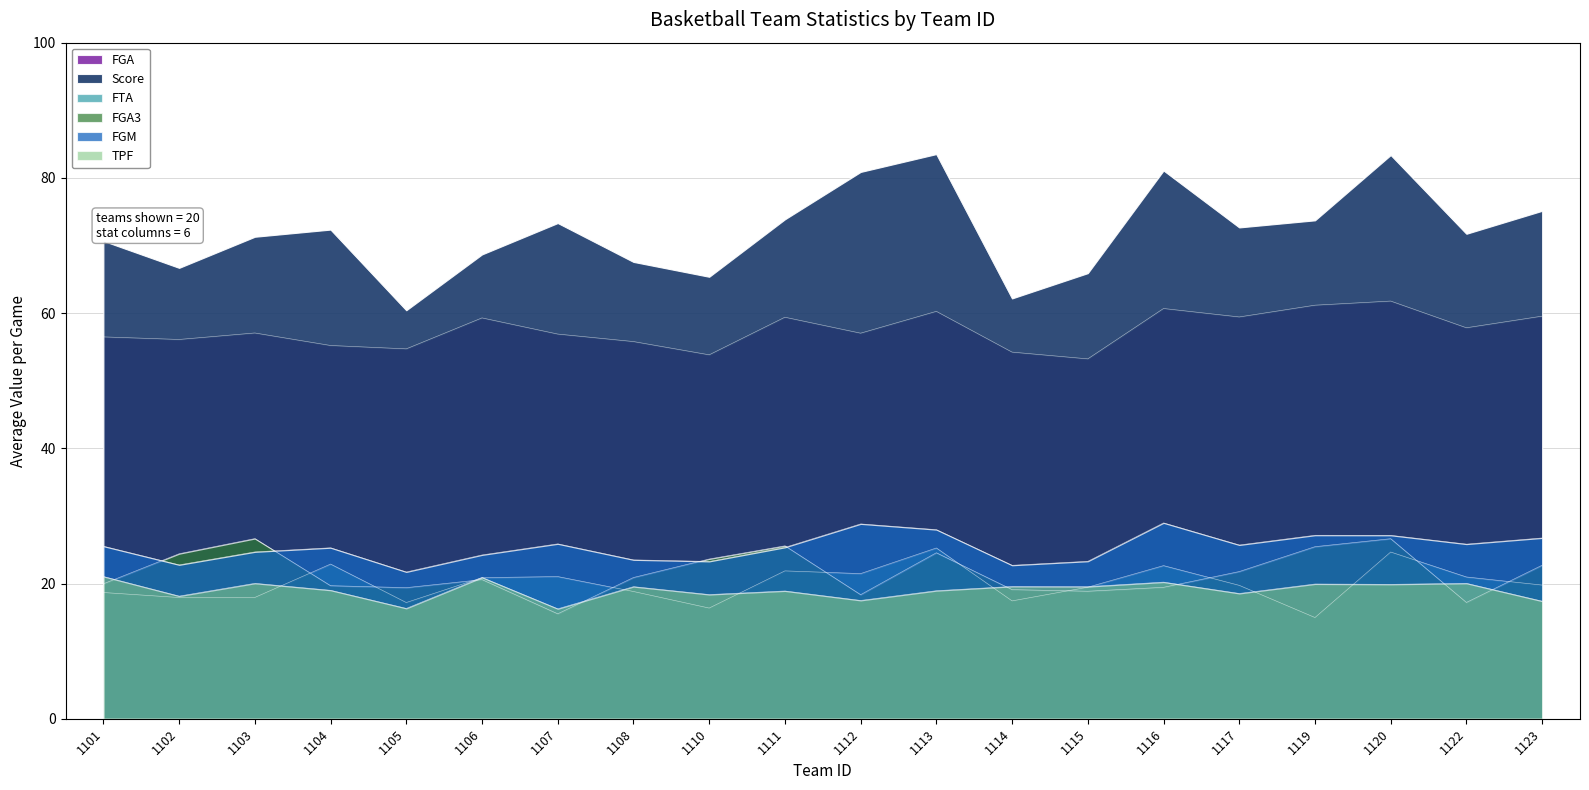

What is the value of the FGM point at the 13th from the left?

22.7